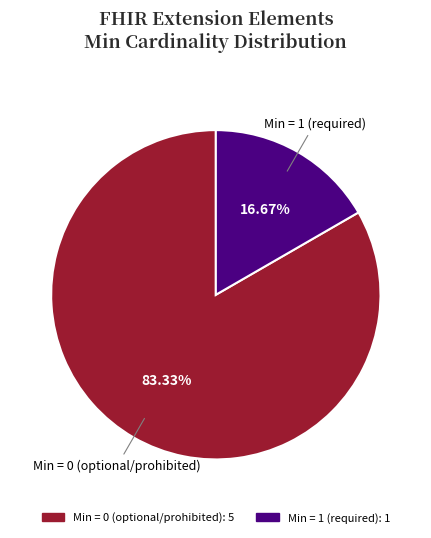

Is there a majority slice in this chart?

Yes